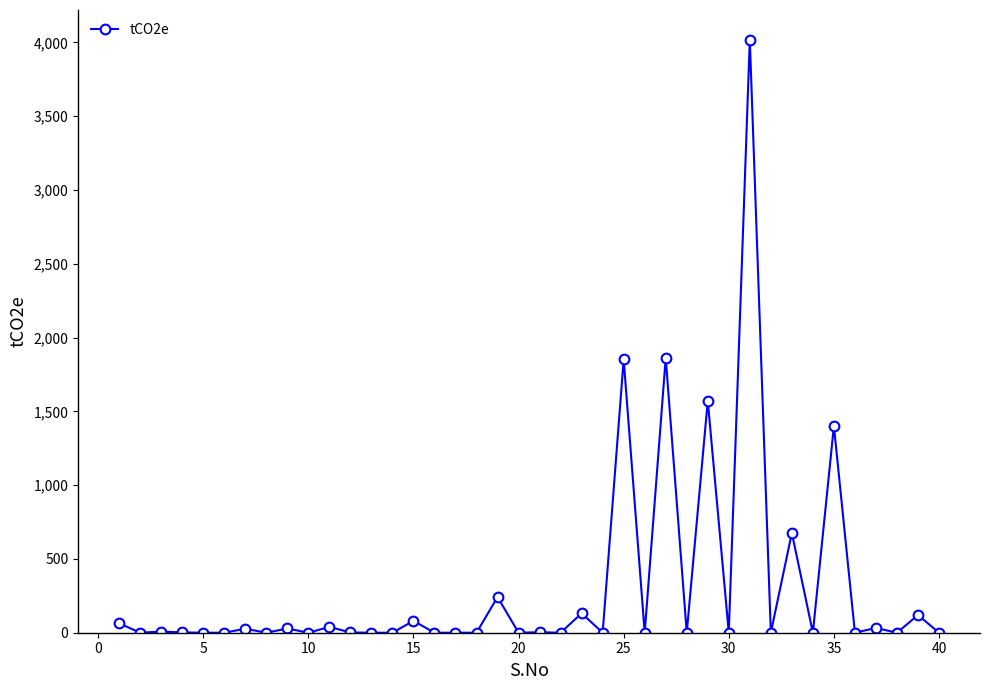

Does the chart have visible grid lines?

No